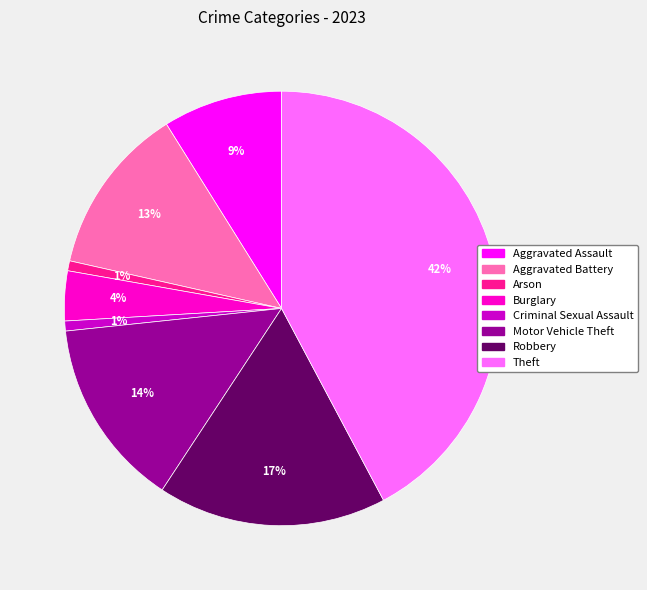

To the nearest percent, what is the combined percentage of Burglary and Robbery?

21%